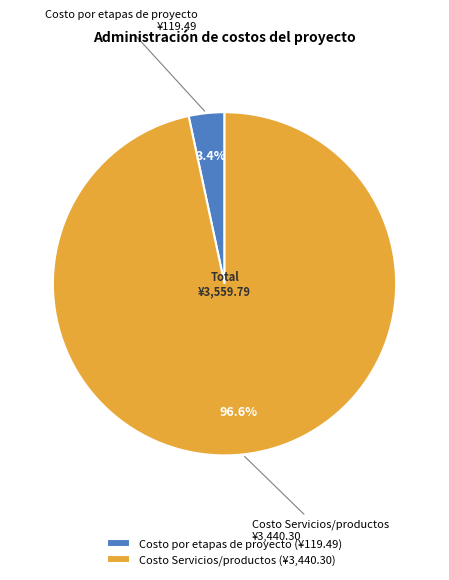

Between Costo Servicios/productos and Costo por etapas de proyecto, which is larger?

Costo Servicios/productos